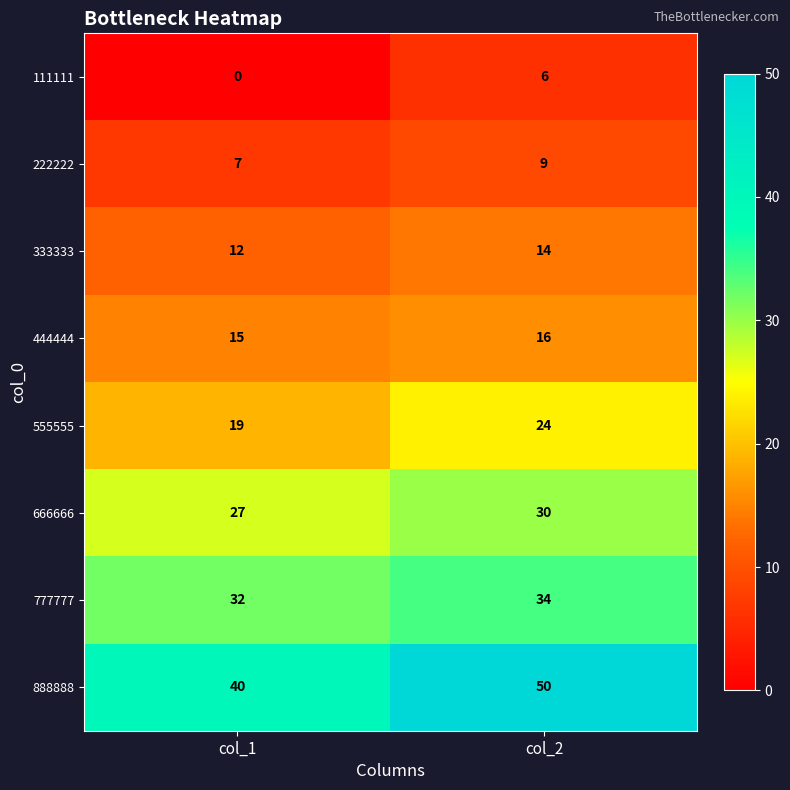

How many distinct data groups are displayed?

8